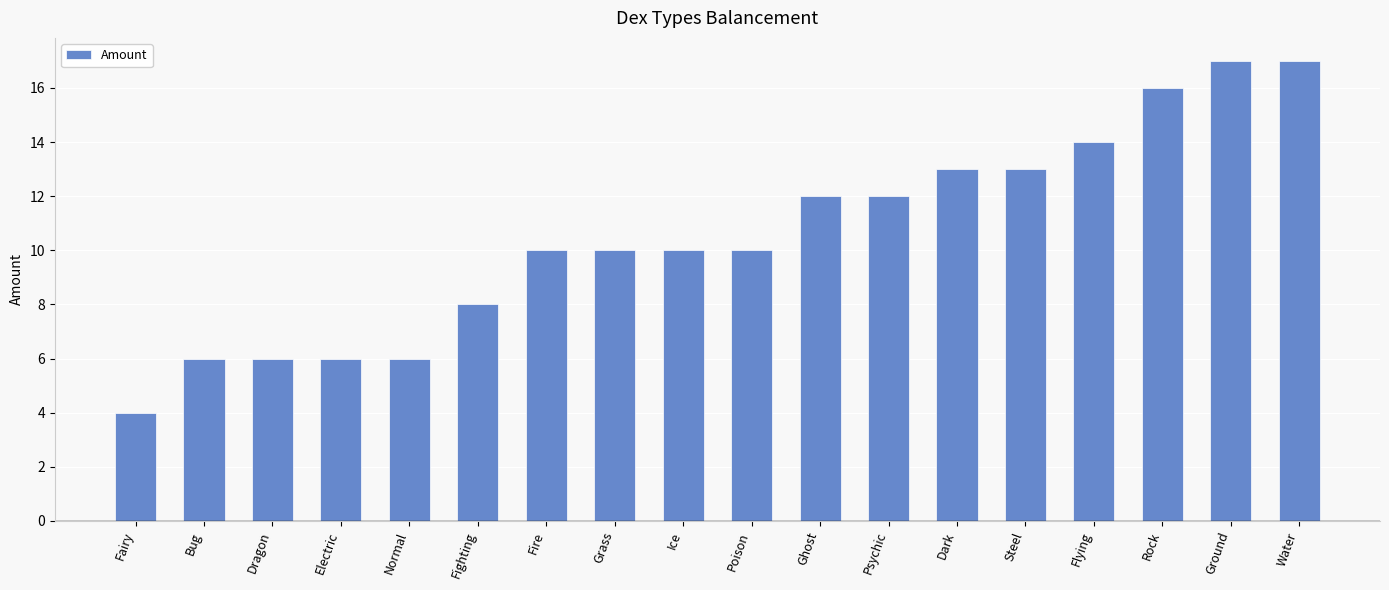

Reading left to right, transcribe all the data shown in this chart.

Fairy=4	Bug=6	Dragon=6	Electric=6	Normal=6	Fighting=8	Fire=10	Grass=10	Ice=10	Poison=10	Ghost=12	Psychic=12	Dark=13	Steel=13	Flying=14	Rock=16	Ground=17	Water=17